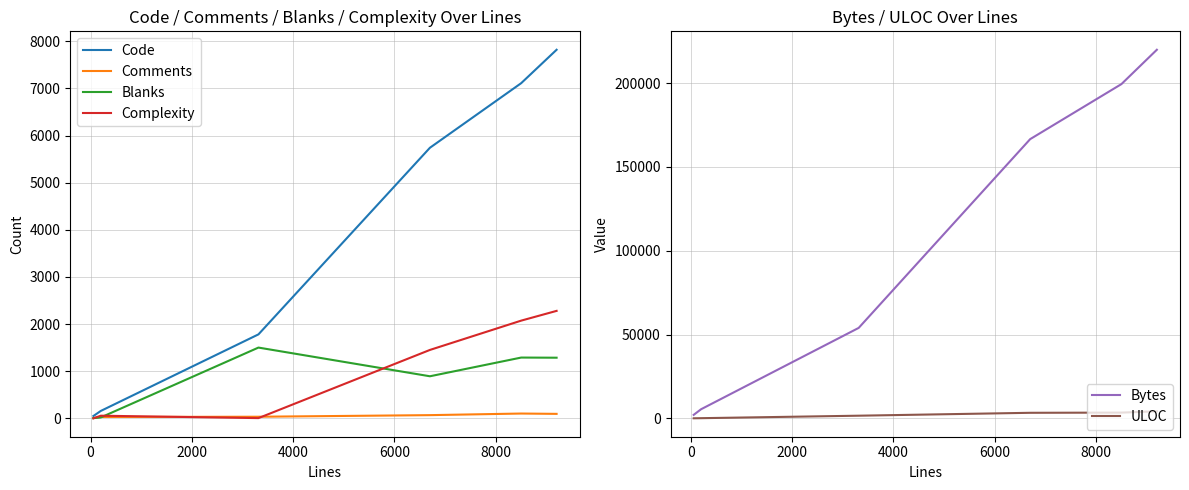

What is the highest value of the Complexity series?

2280